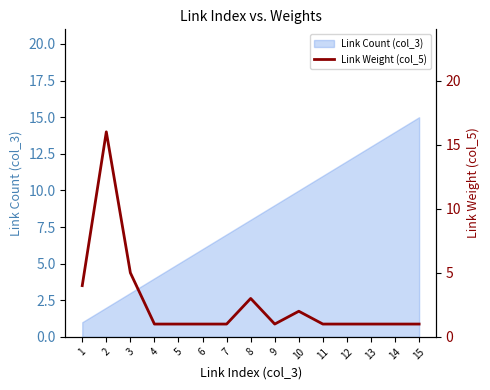

The value at 5 is 1. True or false?

True